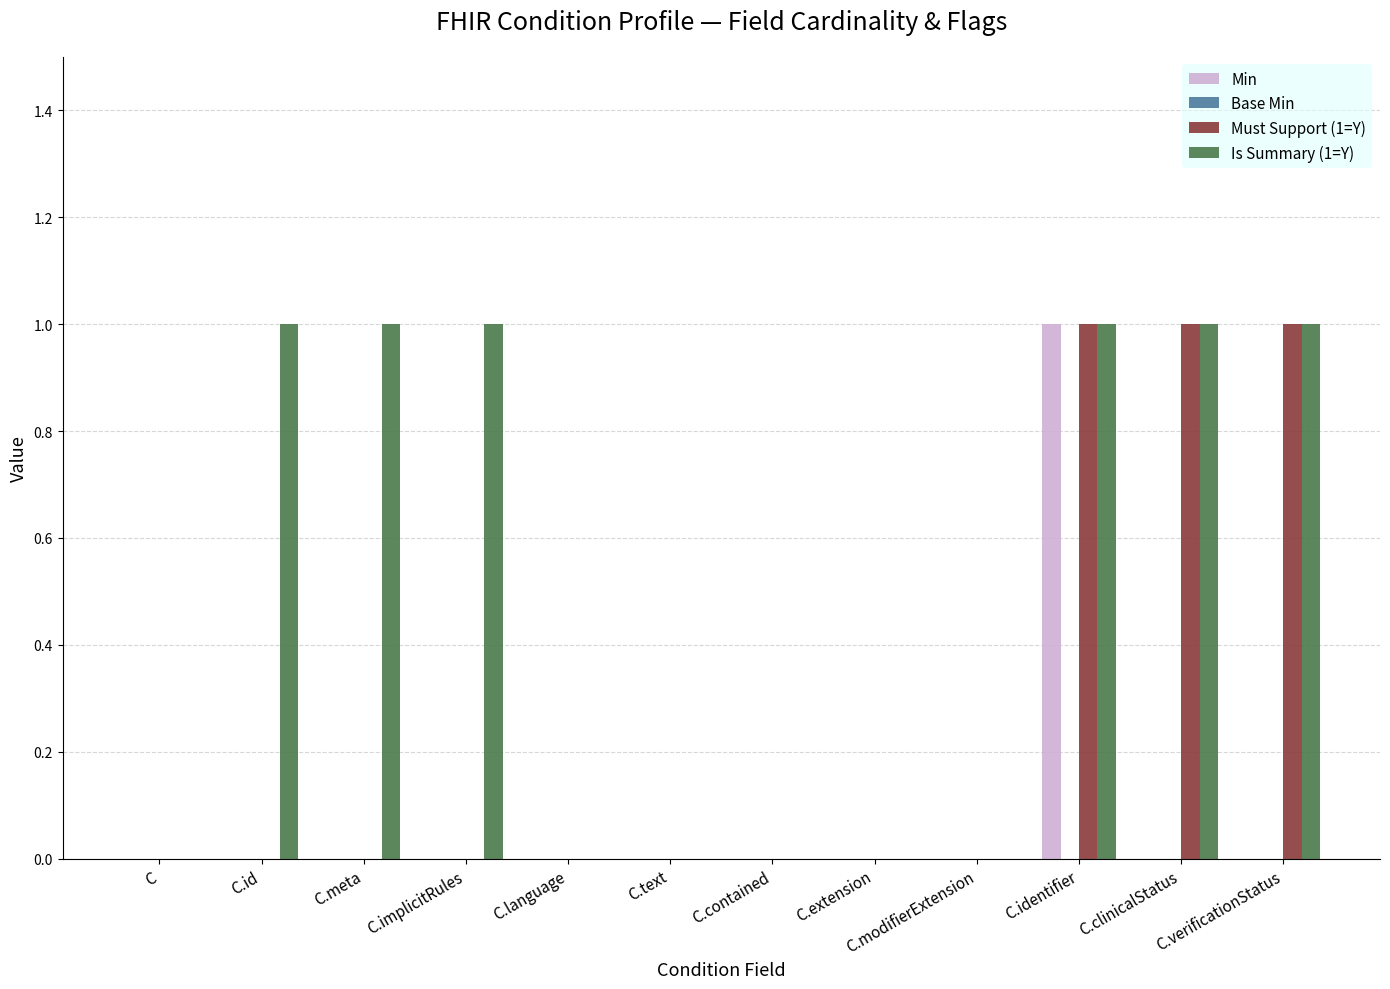

Between C.identifier and C.clinicalStatus, which series saw the biggest shift?

Min